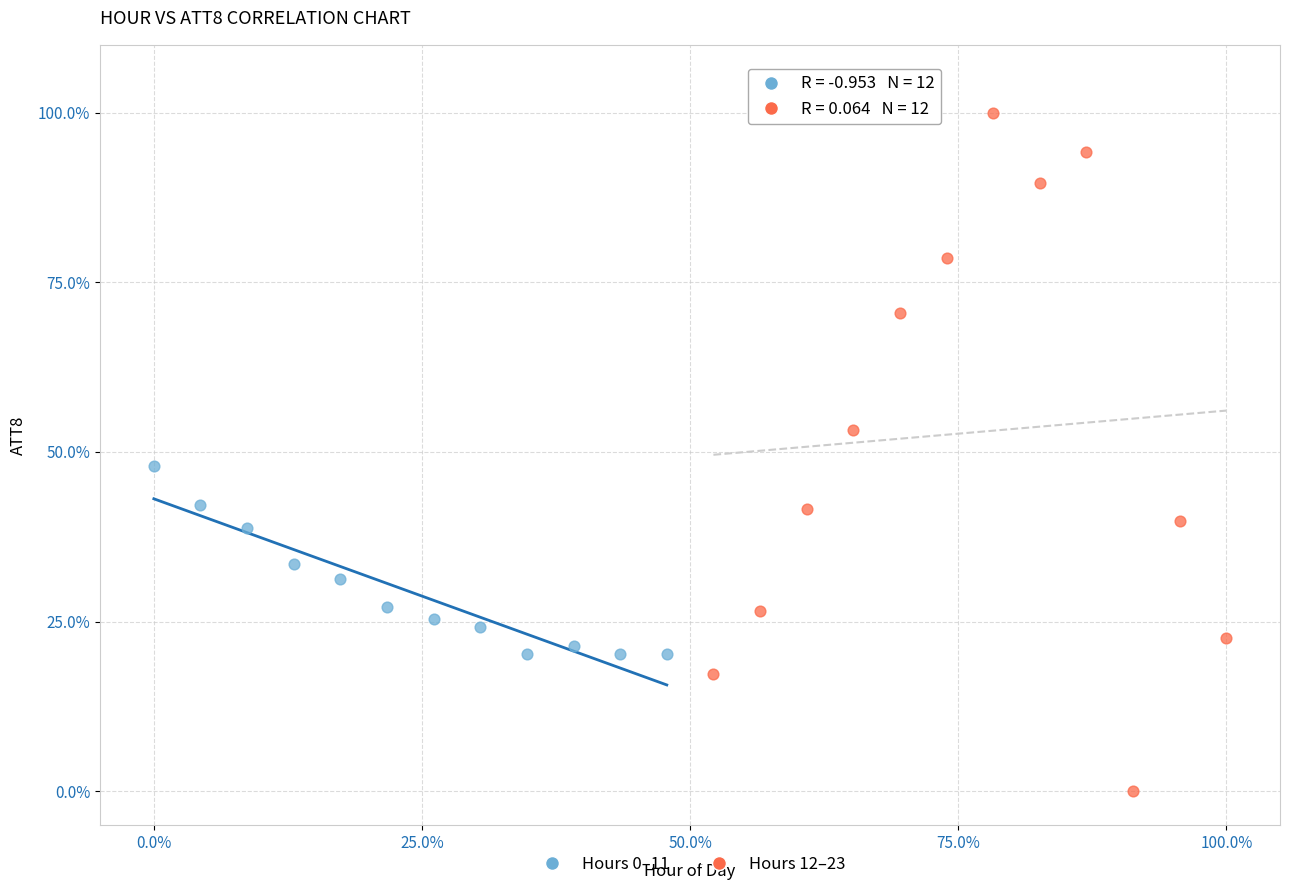

What are all the series names shown in the legend?

Hours 0–11, Hours 12–23